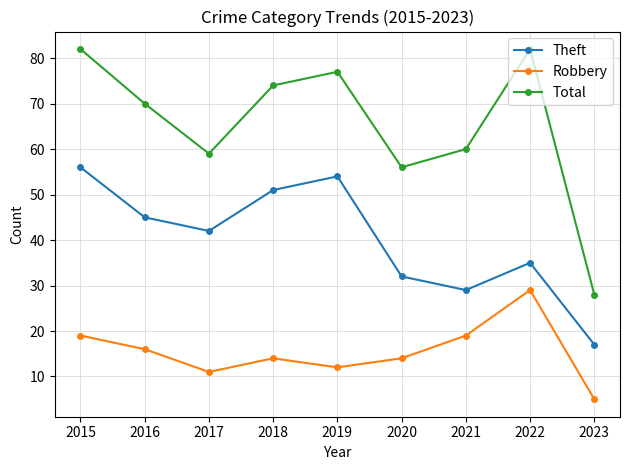

How many data points does each series have?

9